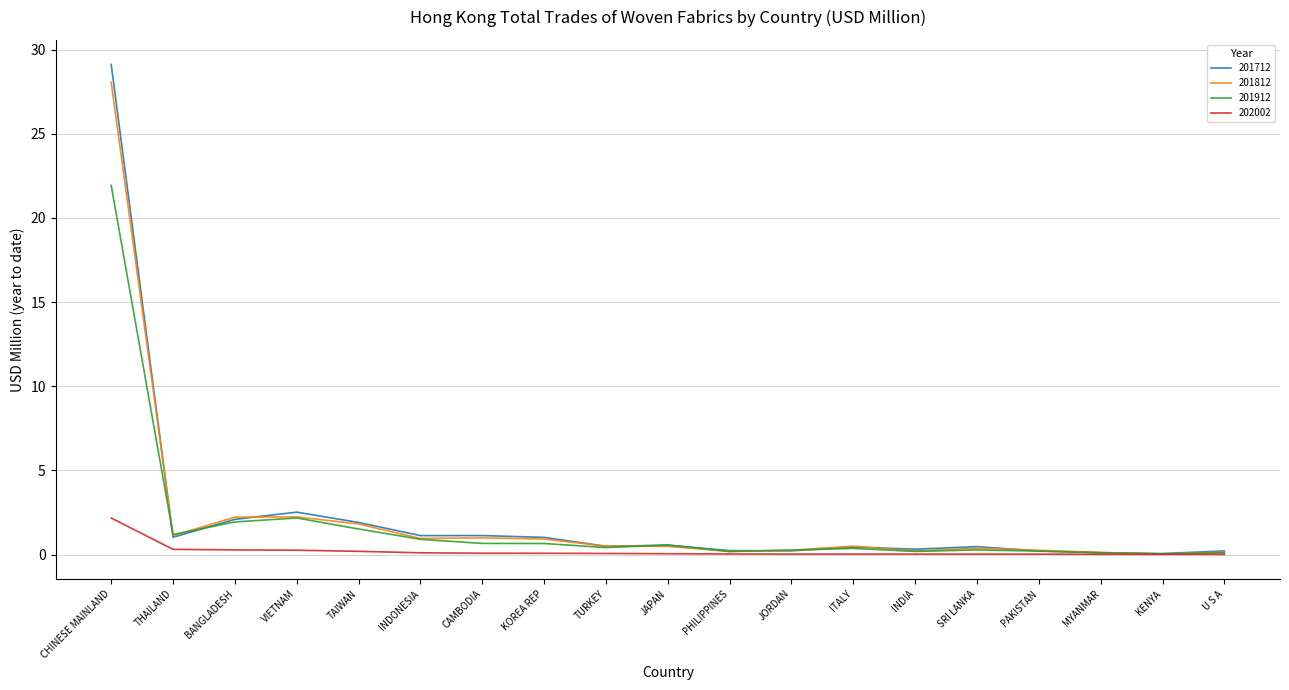

What is the maximum value shown in the chart?

29.1